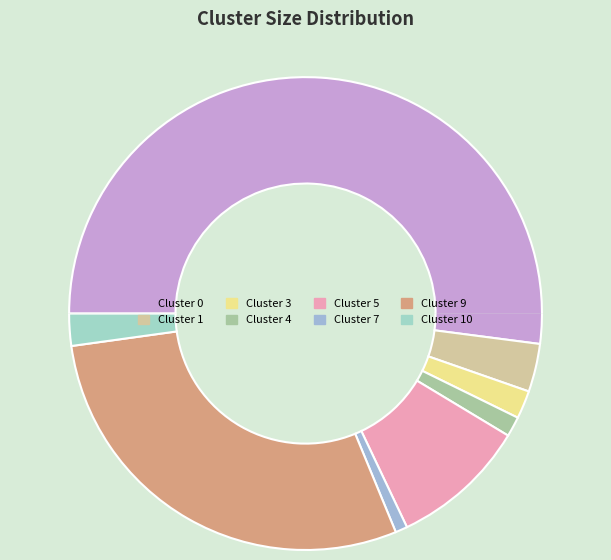

The Cluster 9 slice represents 29% of the pie. True or false?

True